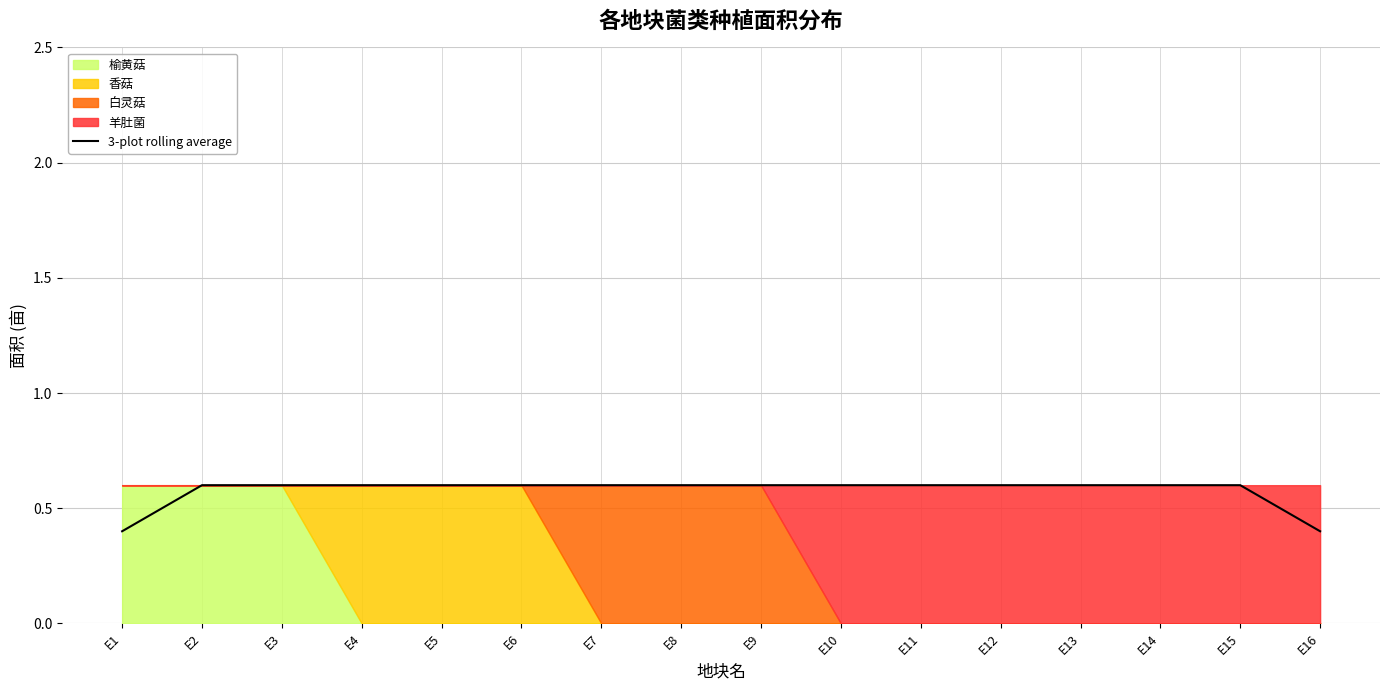

Which category has the lowest value across all series?

E1